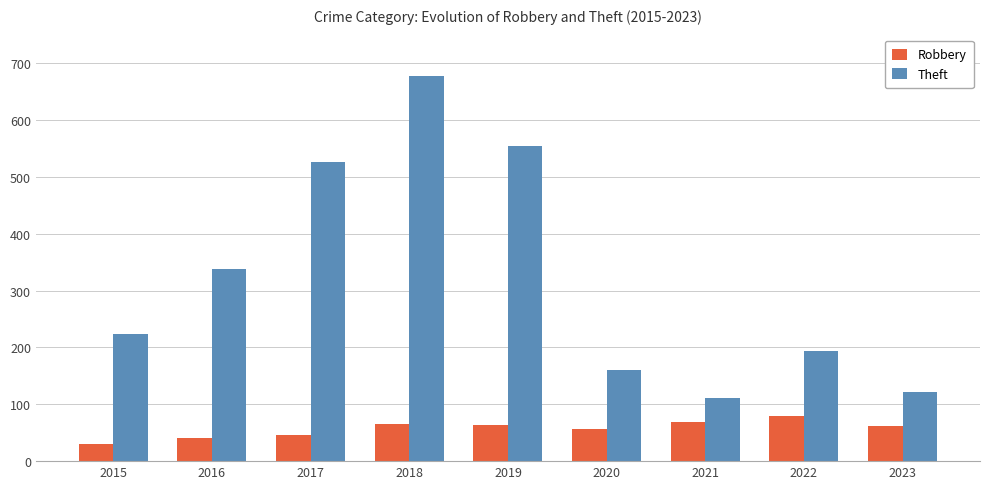

Read the Theft value at 2016, to the nearest 100.

300